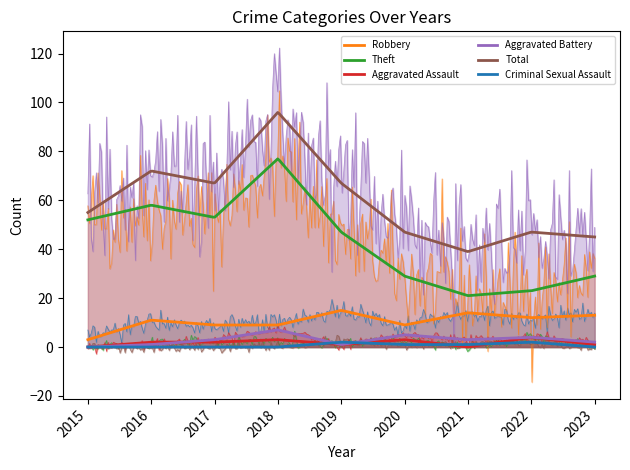

Which series has the largest total across all categories?

Total